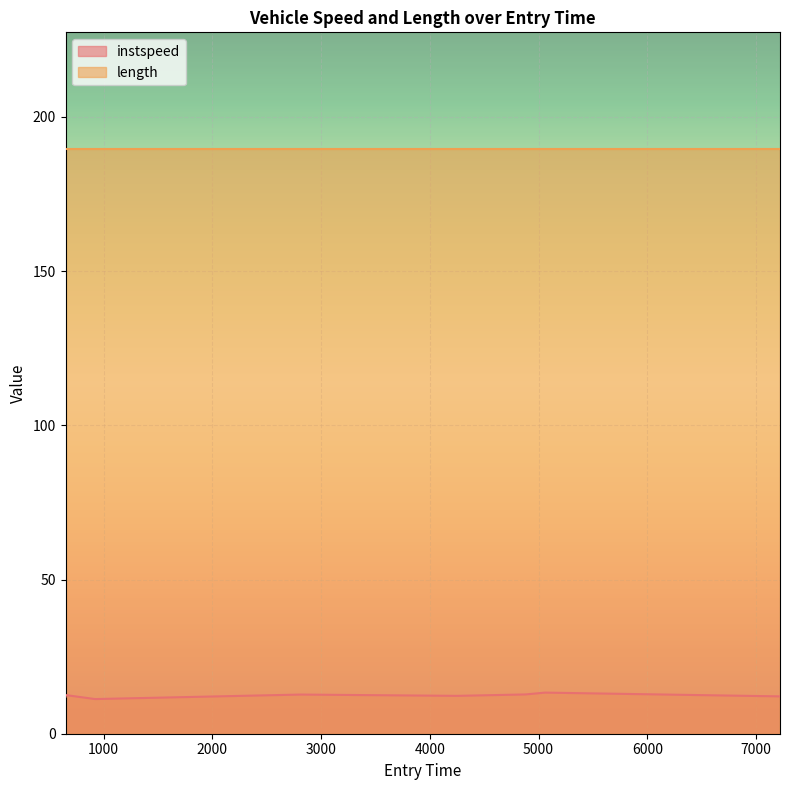

What is the greatest value displayed?

189.5